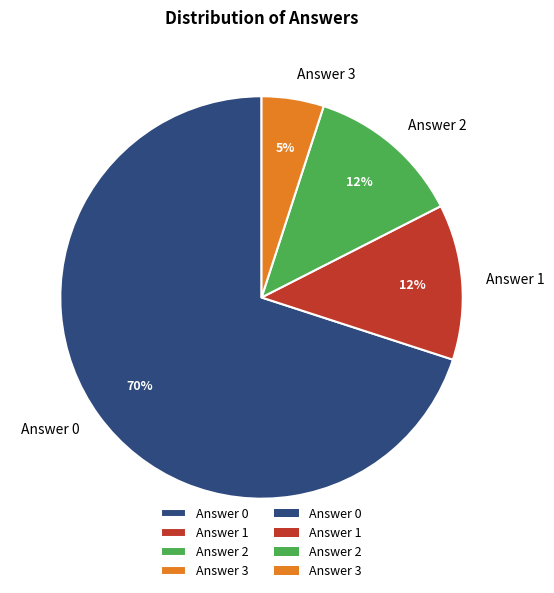

To the nearest percent, what portion does Answer 1 represent?

13%